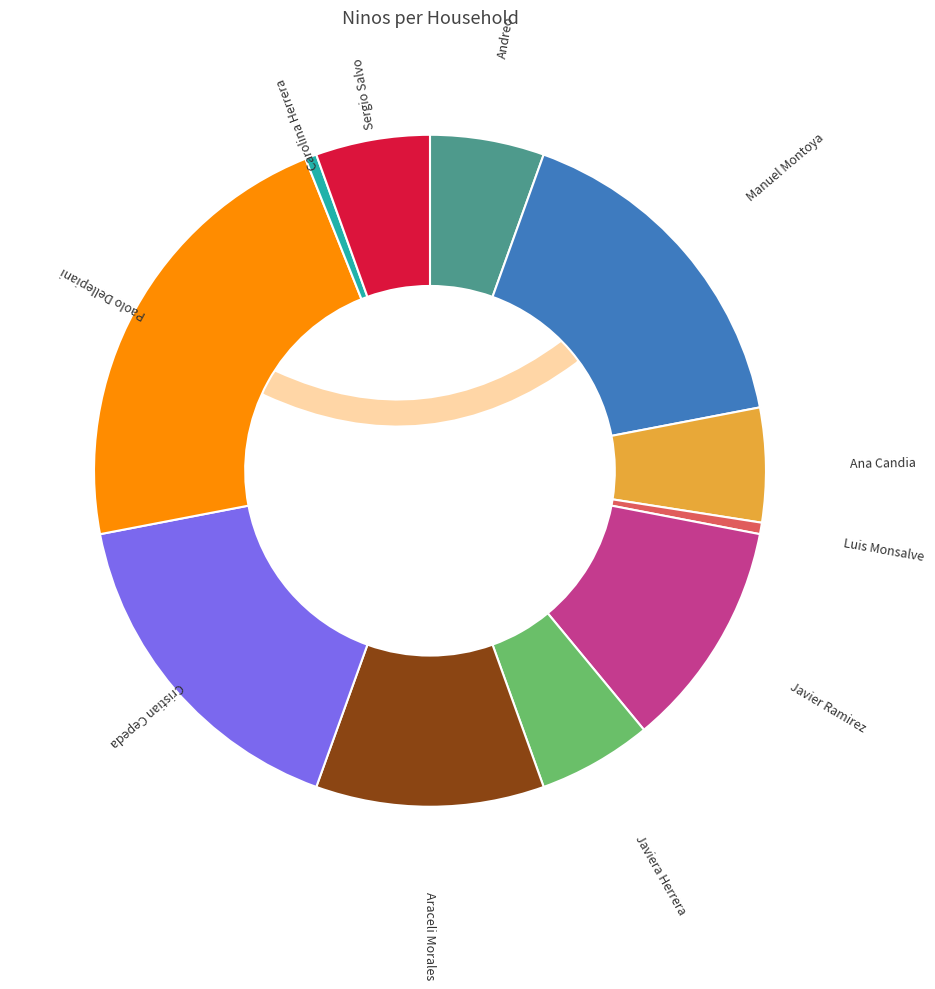

Is there a majority slice in this chart?

No